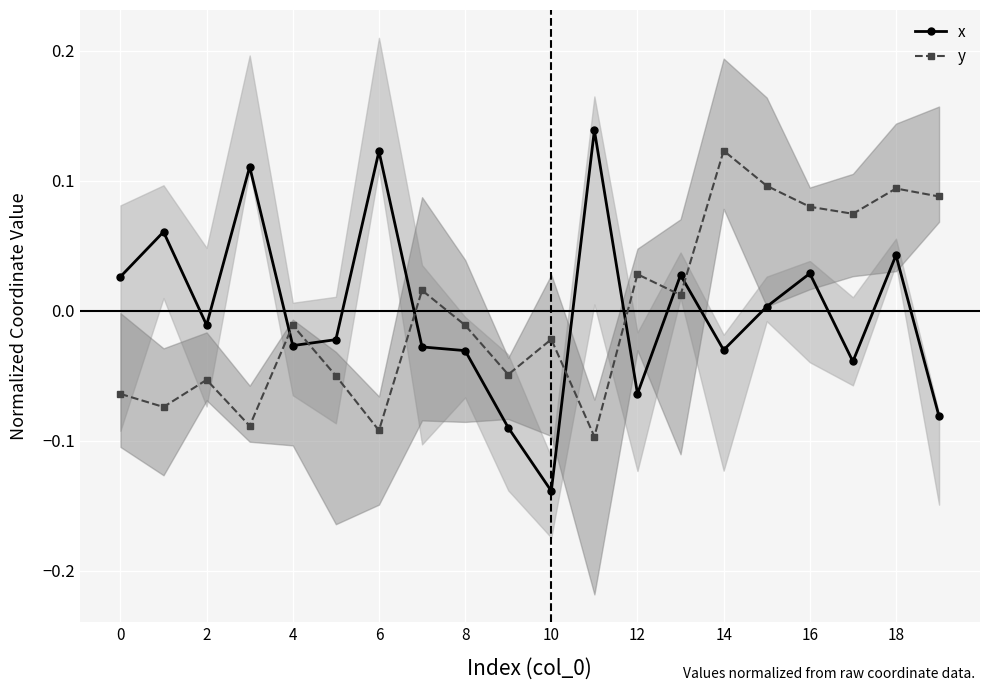

What is the lowest value of the y series?

-0.1